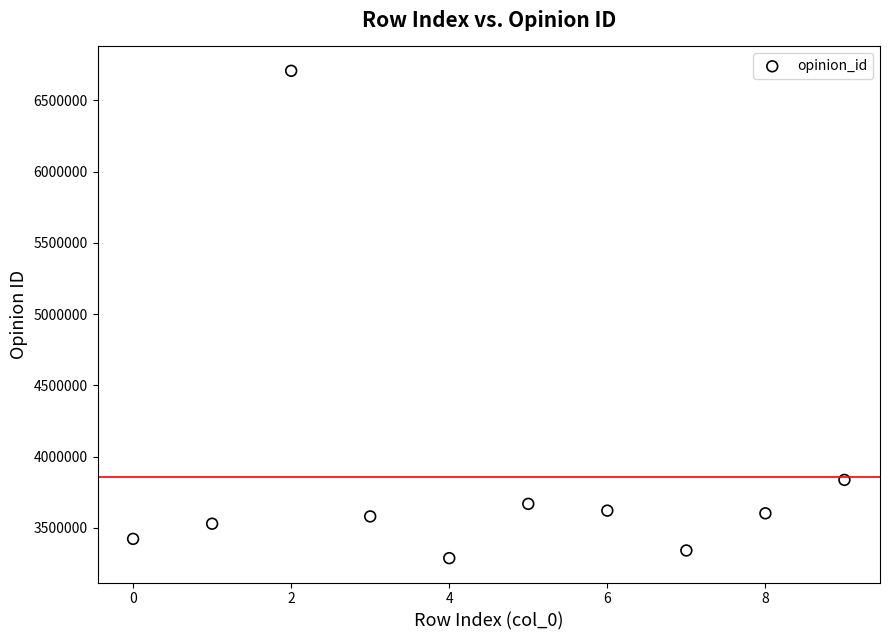

What is the average Y value?

3859718